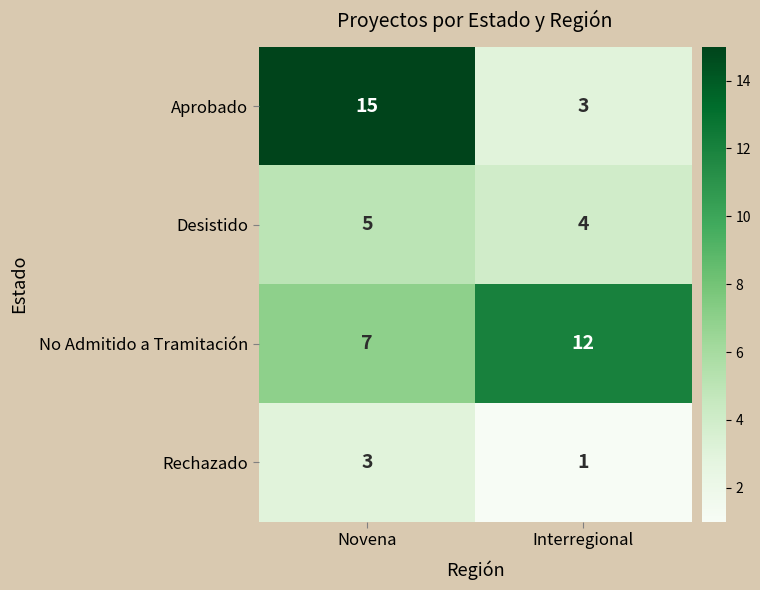

The value of Aprobado at Novena is 15. True or false?

True